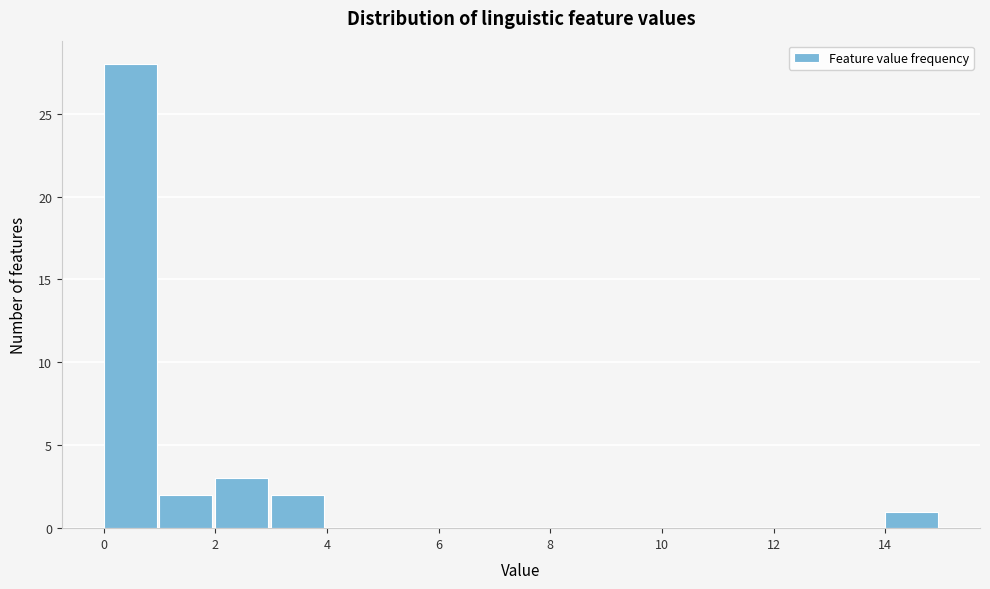

How tall is the bar that spans 14 to 15 on the x-axis? The values are not printed on the chart, so give them approximately, as read against the axis.

1